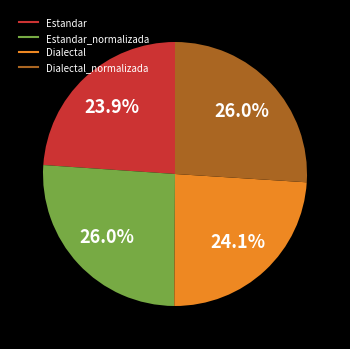

Does any single category account for the majority?

No